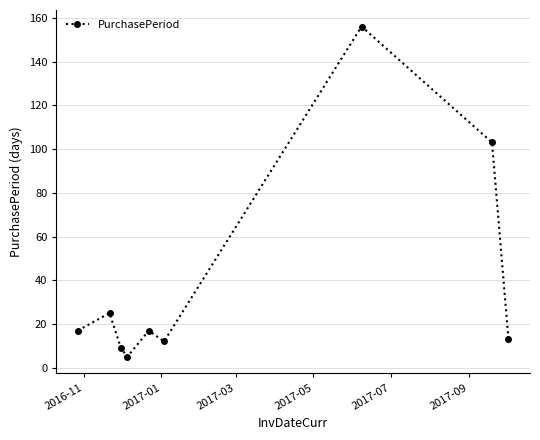

What is the greatest value displayed?

156